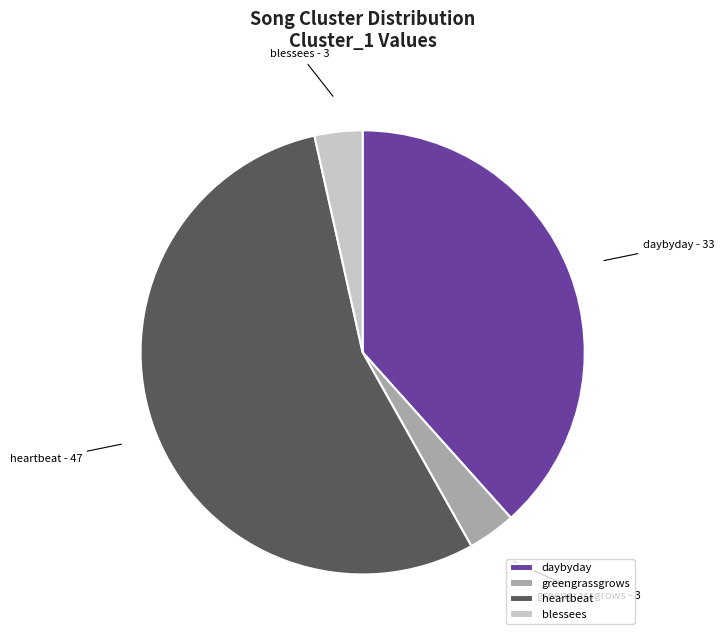

The heartbeat slice represents 55% of the pie. True or false?

True